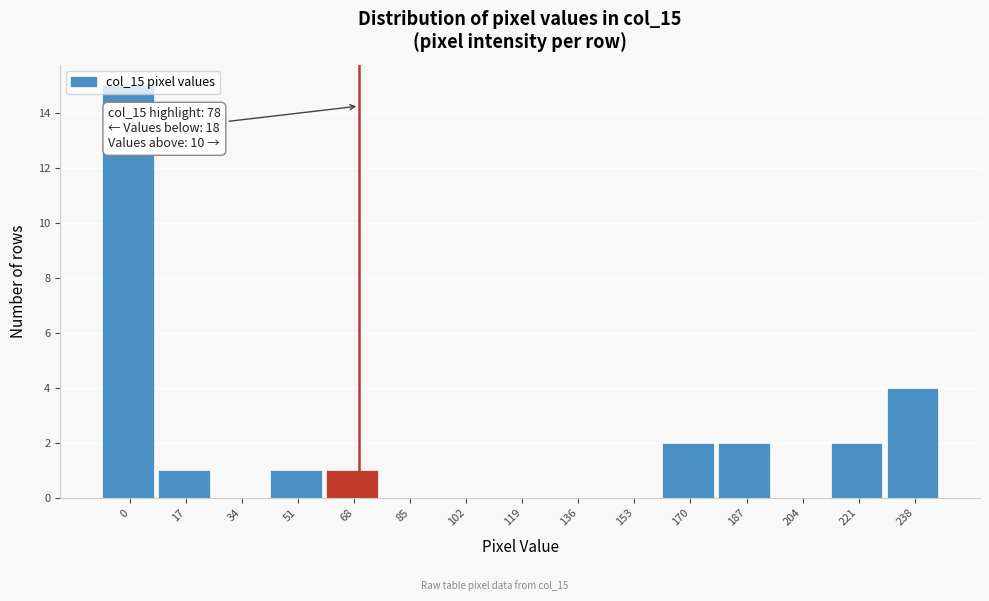

Approximately how many times larger is the value at 51 compared to 221?

0.5